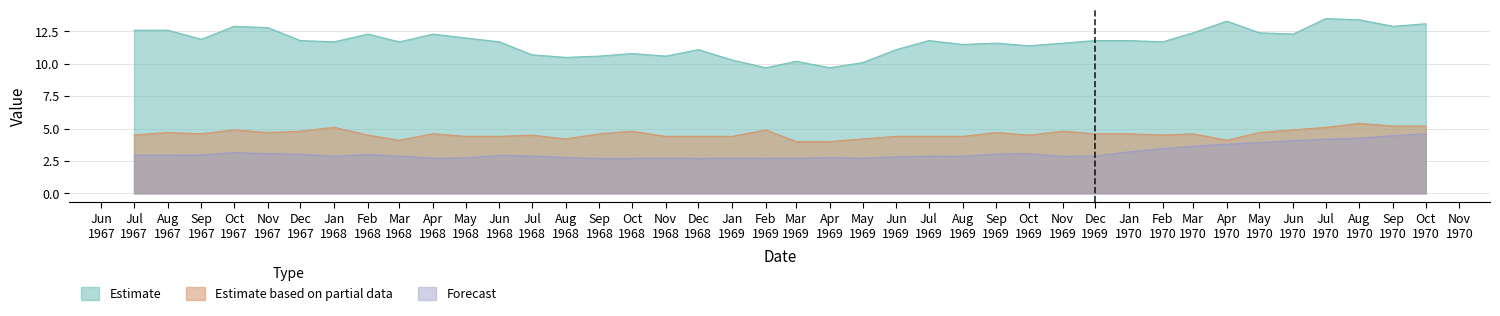

Which series has the widest spread of values?

Estimate